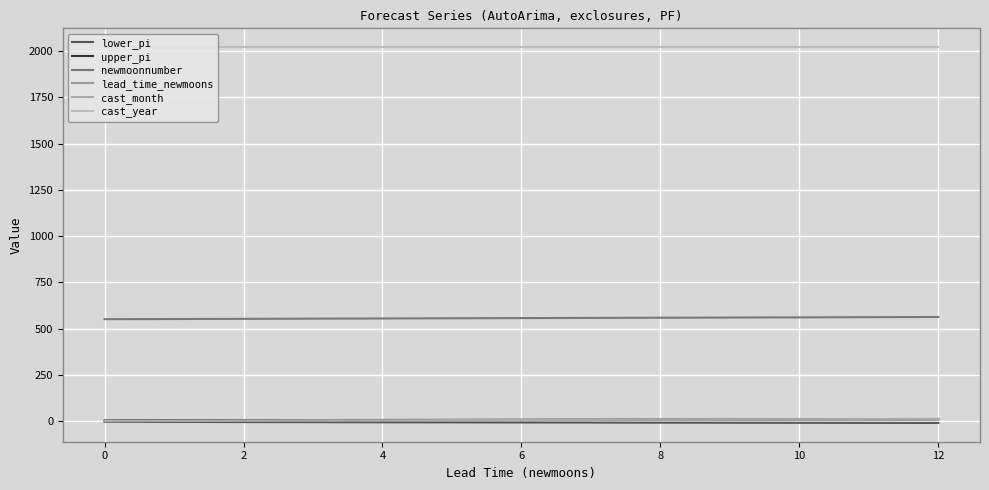

Does the chart have visible grid lines?

Yes